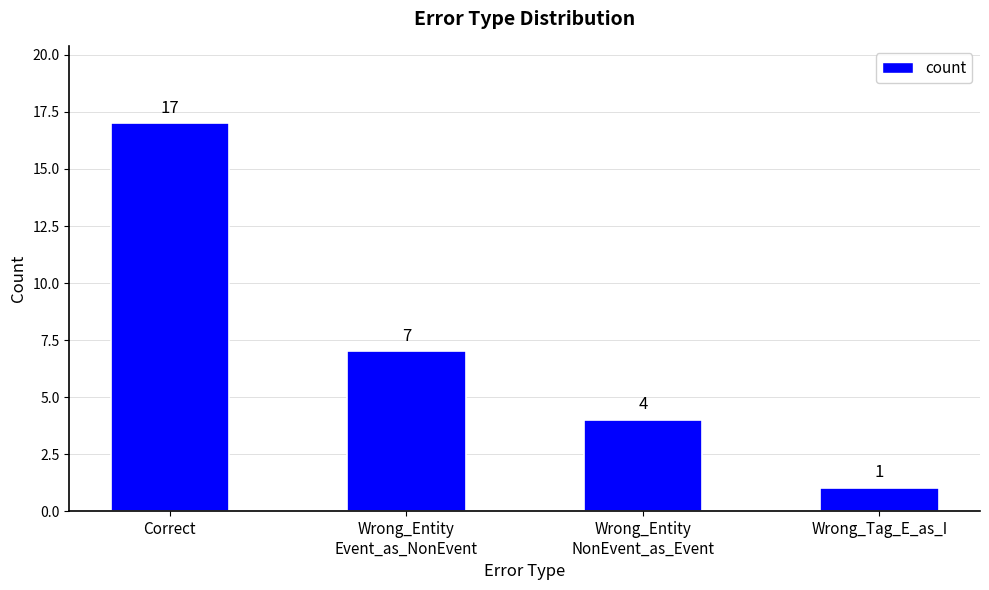

What is the smallest value displayed?

1